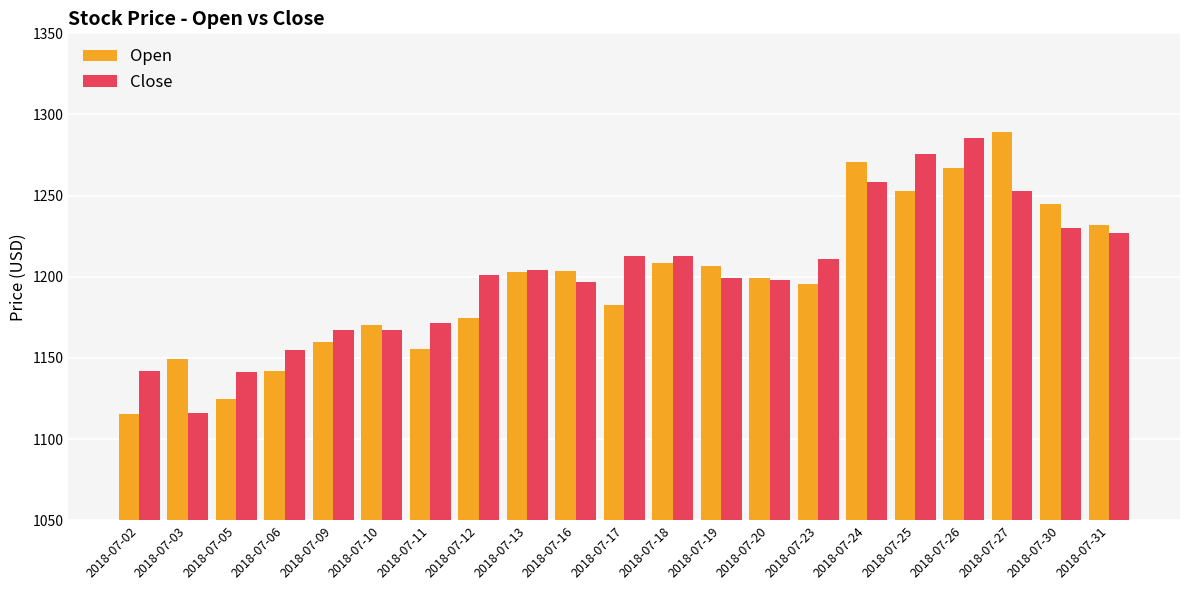

What is the difference between the maximum and second lowest values in the Open series?

164.5